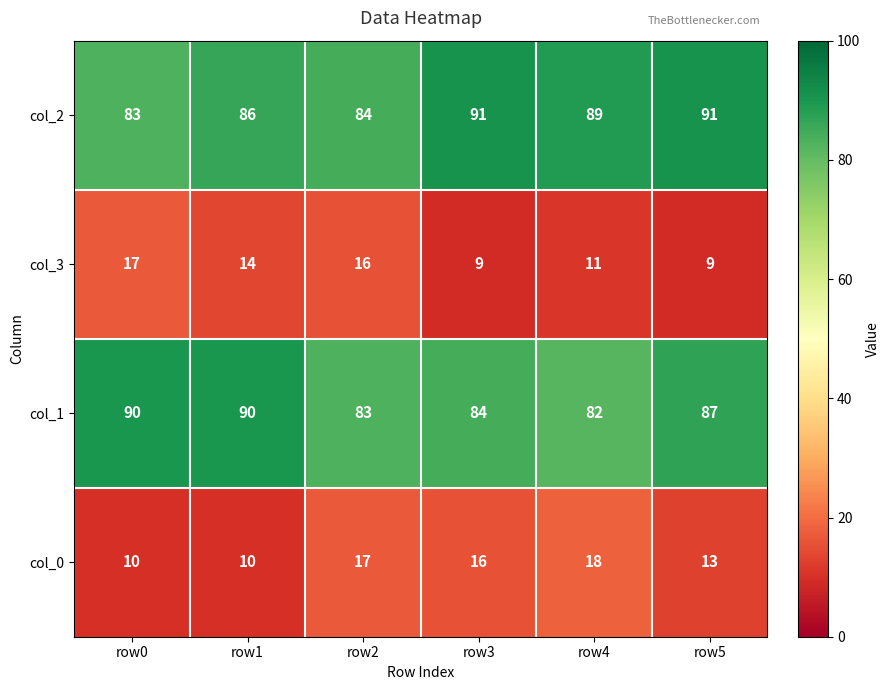

Reading right to left, transcribe all the data shown in this chart.

col_2: row5=91	row4=89	row3=91	row2=84	row1=86	row0=83
col_3: row5=9	row4=11	row3=9	row2=16	row1=14	row0=17
col_1: row5=87	row4=82	row3=84	row2=83	row1=90	row0=90
col_0: row5=13	row4=18	row3=16	row2=17	row1=10	row0=10